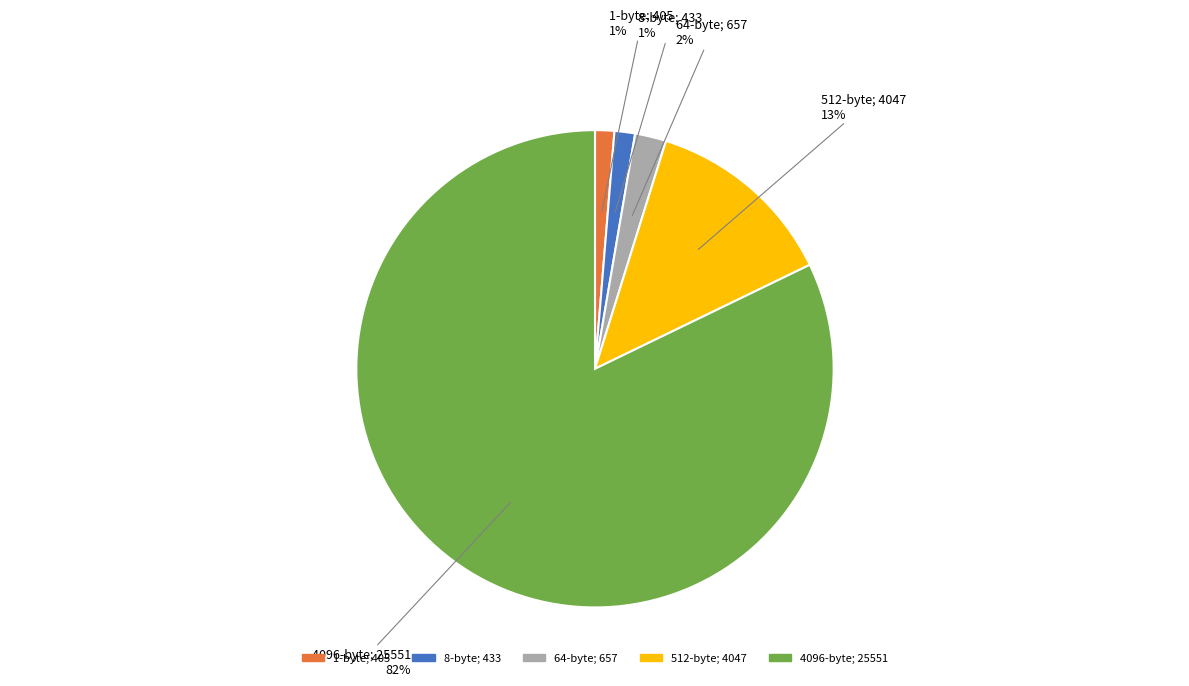

Which slice represents more than half of the pie?

4096-byte